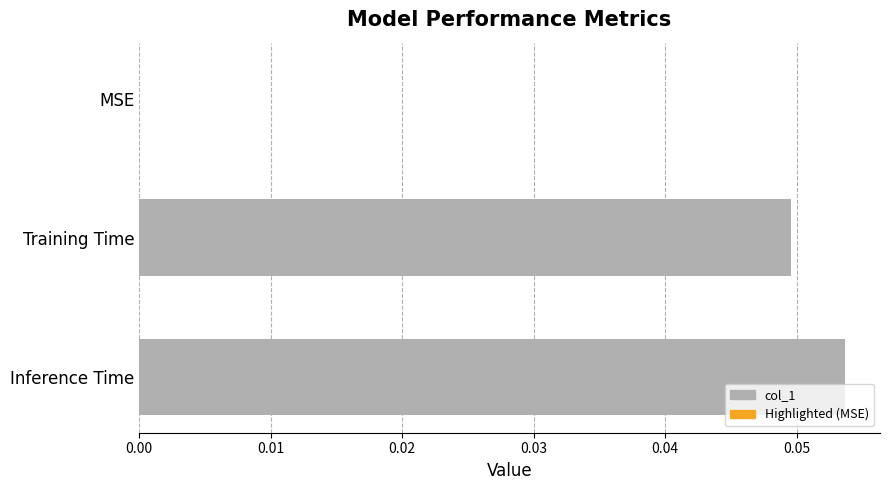

The value at MSE is 0.0. True or false?

True